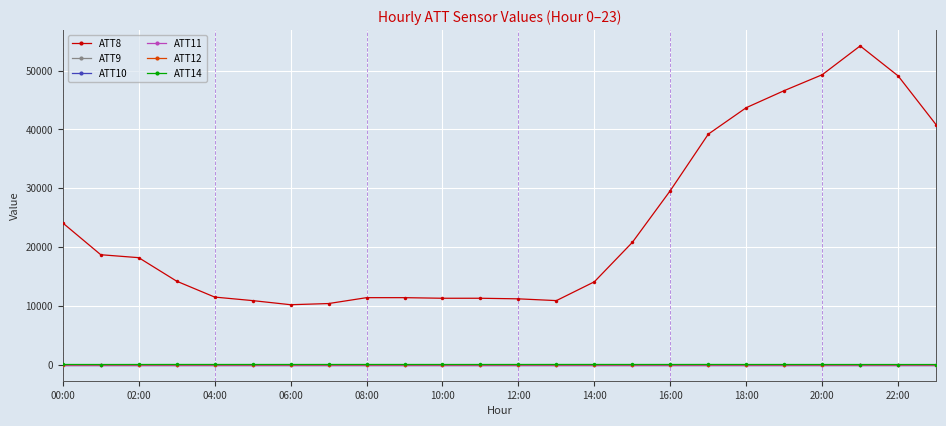

True or false: ATT9 and ATT10 cross at least once.

False